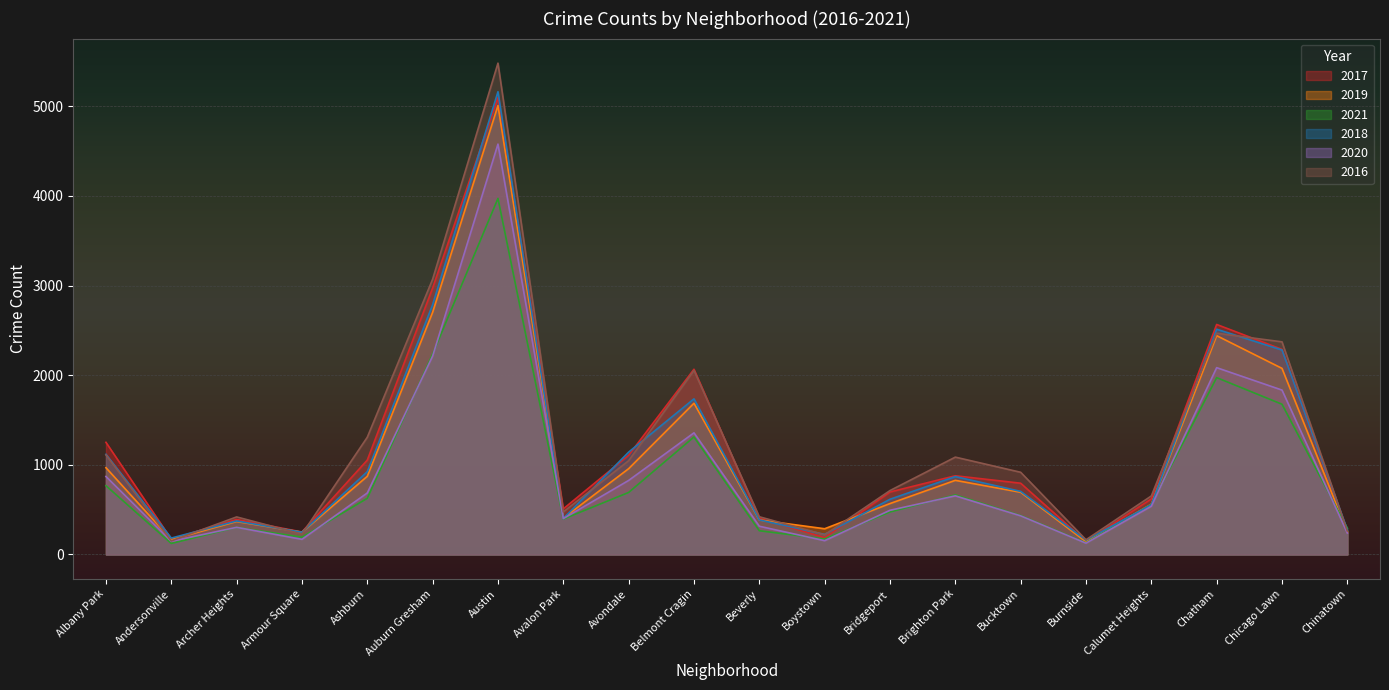

What value does the 2017 series have at Beverly, to the nearest 100?

400